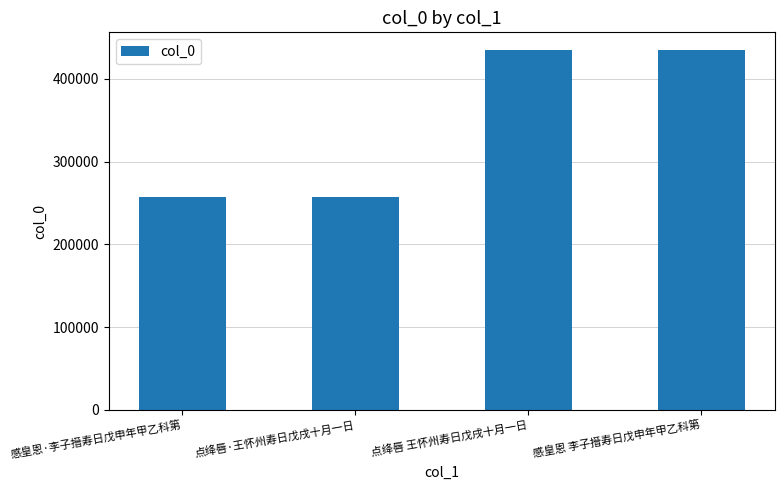

What is the smallest value displayed?

256595